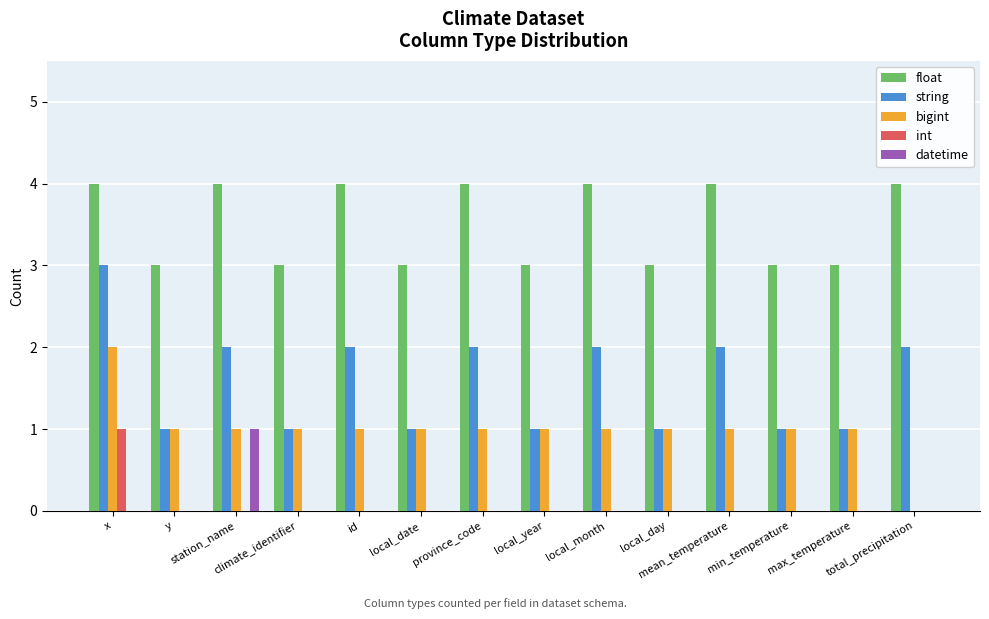

Which series has the largest total across all categories?

float